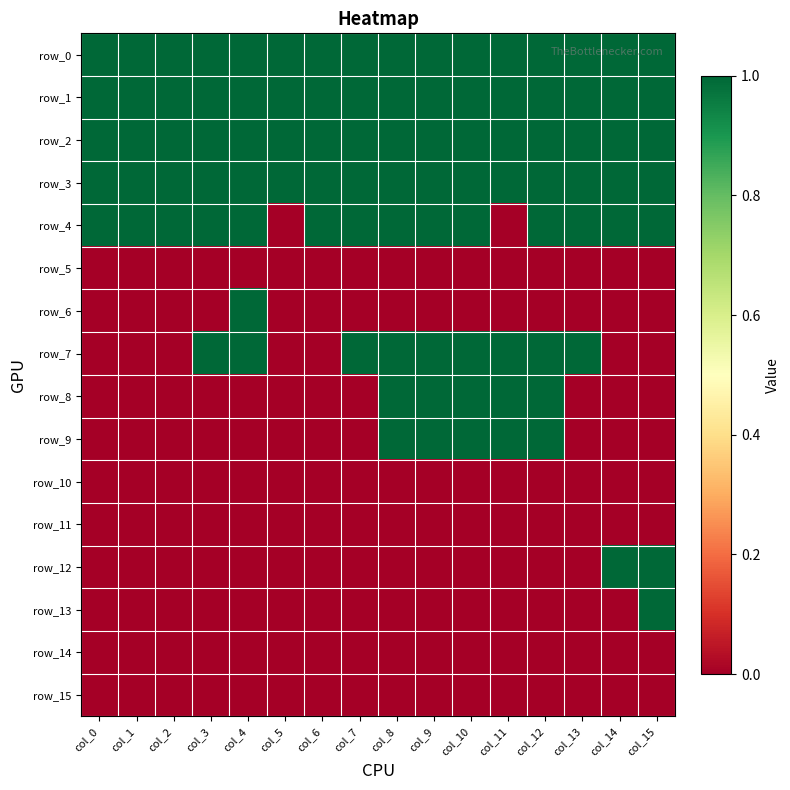

Reading left to right, extract all data points from this chart.

row_0: col_0=1	col_1=1	col_2=1	col_3=1	col_4=1	col_5=1	col_6=1	col_7=1	col_8=1	col_9=1	col_10=1	col_11=1	col_12=1	col_13=1	col_14=1	col_15=1
row_1: col_0=1	col_1=1	col_2=1	col_3=1	col_4=1	col_5=1	col_6=1	col_7=1	col_8=1	col_9=1	col_10=1	col_11=1	col_12=1	col_13=1	col_14=1	col_15=1
row_2: col_0=1	col_1=1	col_2=1	col_3=1	col_4=1	col_5=1	col_6=1	col_7=1	col_8=1	col_9=1	col_10=1	col_11=1	col_12=1	col_13=1	col_14=1	col_15=1
row_3: col_0=1	col_1=1	col_2=1	col_3=1	col_4=1	col_5=1	col_6=1	col_7=1	col_8=1	col_9=1	col_10=1	col_11=1	col_12=1	col_13=1	col_14=1	col_15=1
row_4: col_0=1	col_1=1	col_2=1	col_3=1	col_4=1	col_5=0	col_6=1	col_7=1	col_8=1	col_9=1	col_10=1	col_11=0	col_12=1	col_13=1	col_14=1	col_15=1
row_5: col_0=0	col_1=0	col_2=0	col_3=0	col_4=0	col_5=0	col_6=0	col_7=0	col_8=0	col_9=0	col_10=0	col_11=0	col_12=0	col_13=0	col_14=0	col_15=0
row_6: col_0=0	col_1=0	col_2=0	col_3=0	col_4=1	col_5=0	col_6=0	col_7=0	col_8=0	col_9=0	col_10=0	col_11=0	col_12=0	col_13=0	col_14=0	col_15=0
row_7: col_0=0	col_1=0	col_2=0	col_3=1	col_4=1	col_5=0	col_6=0	col_7=1	col_8=1	col_9=1	col_10=1	col_11=1	col_12=1	col_13=1	col_14=0	col_15=0
row_8: col_0=0	col_1=0	col_2=0	col_3=0	col_4=0	col_5=0	col_6=0	col_7=0	col_8=1	col_9=1	col_10=1	col_11=1	col_12=1	col_13=0	col_14=0	col_15=0
row_9: col_0=0	col_1=0	col_2=0	col_3=0	col_4=0	col_5=0	col_6=0	col_7=0	col_8=1	col_9=1	col_10=1	col_11=1	col_12=1	col_13=0	col_14=0	col_15=0
row_10: col_0=0	col_1=0	col_2=0	col_3=0	col_4=0	col_5=0	col_6=0	col_7=0	col_8=0	col_9=0	col_10=0	col_11=0	col_12=0	col_13=0	col_14=0	col_15=0
row_11: col_0=0	col_1=0	col_2=0	col_3=0	col_4=0	col_5=0	col_6=0	col_7=0	col_8=0	col_9=0	col_10=0	col_11=0	col_12=0	col_13=0	col_14=0	col_15=0
row_12: col_0=0	col_1=0	col_2=0	col_3=0	col_4=0	col_5=0	col_6=0	col_7=0	col_8=0	col_9=0	col_10=0	col_11=0	col_12=0	col_13=0	col_14=1	col_15=1
row_13: col_0=0	col_1=0	col_2=0	col_3=0	col_4=0	col_5=0	col_6=0	col_7=0	col_8=0	col_9=0	col_10=0	col_11=0	col_12=0	col_13=0	col_14=0	col_15=1
row_14: col_0=0	col_1=0	col_2=0	col_3=0	col_4=0	col_5=0	col_6=0	col_7=0	col_8=0	col_9=0	col_10=0	col_11=0	col_12=0	col_13=0	col_14=0	col_15=0
row_15: col_0=0	col_1=0	col_2=0	col_3=0	col_4=0	col_5=0	col_6=0	col_7=0	col_8=0	col_9=0	col_10=0	col_11=0	col_12=0	col_13=0	col_14=0	col_15=0